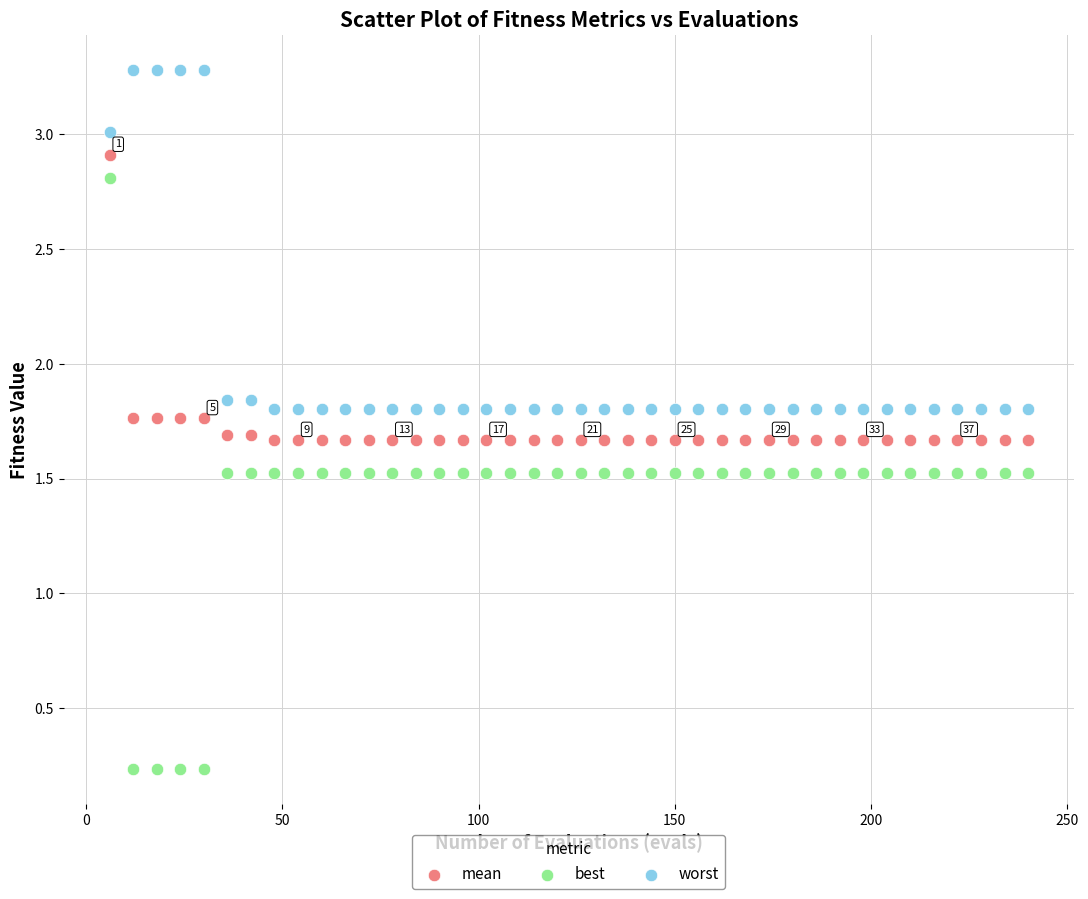

Which series contains the highest Y value?

worst